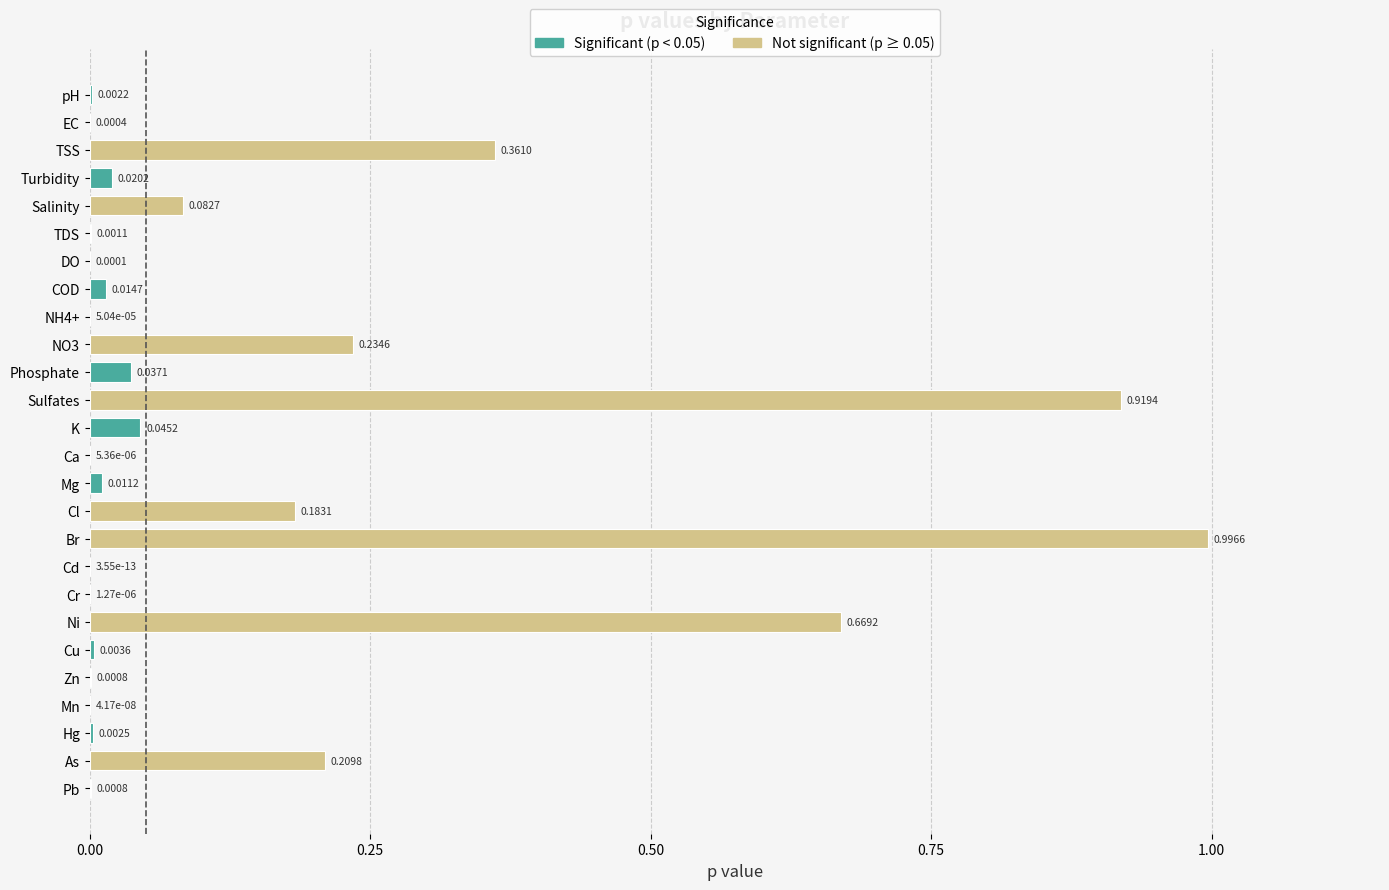

Which category has the highest value across all series?

Br